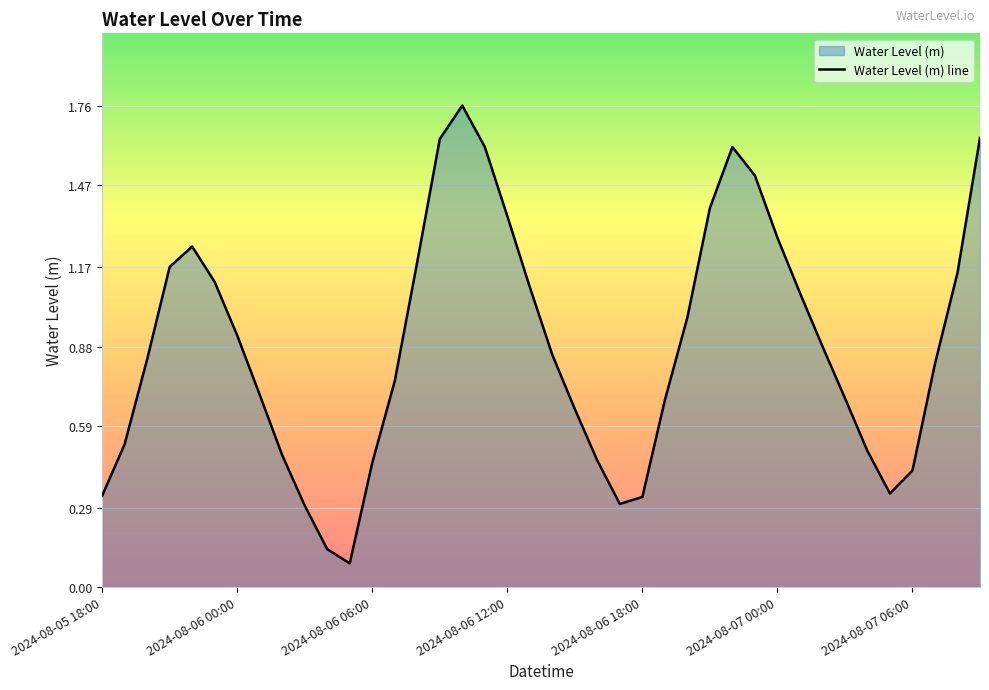

Reading right to left, what are all the values shown in this chart?

1.6	1.1	0.8	0.4	0.3	0.5	0.7	0.9	1.1	1.3	1.5	1.6	1.4	1.0	0.7	0.3	0.3	0.5	0.7	0.8	1.1	1.4	1.6	1.8	1.6	1.2	0.8	0.5	0.1	0.1	0.3	0.5	0.7	0.9	1.1	1.2	1.2	0.8	0.5	0.3